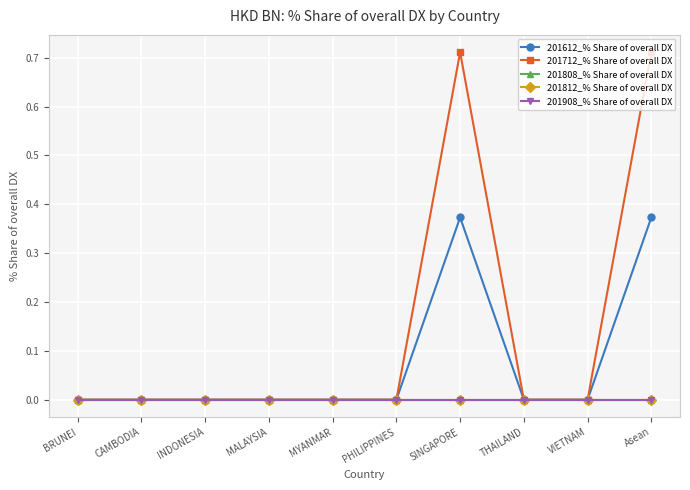

True or false: 201812_% Share of overall DX and 201712_% Share of overall DX cross at least once.

False